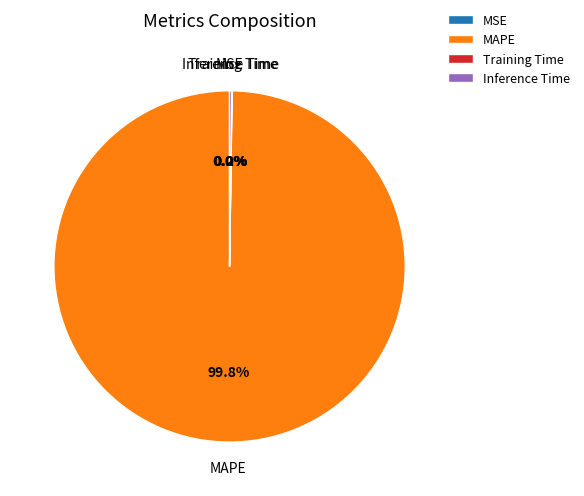

Which category has the biggest portion of the pie?

MAPE